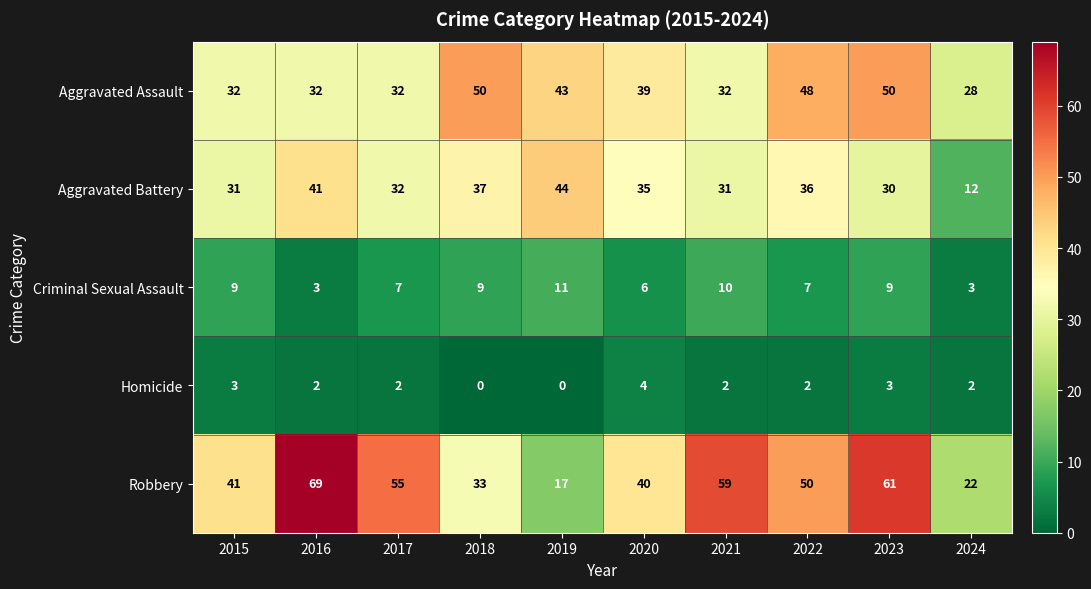

At which category does the chart reach its peak across all series?

2016